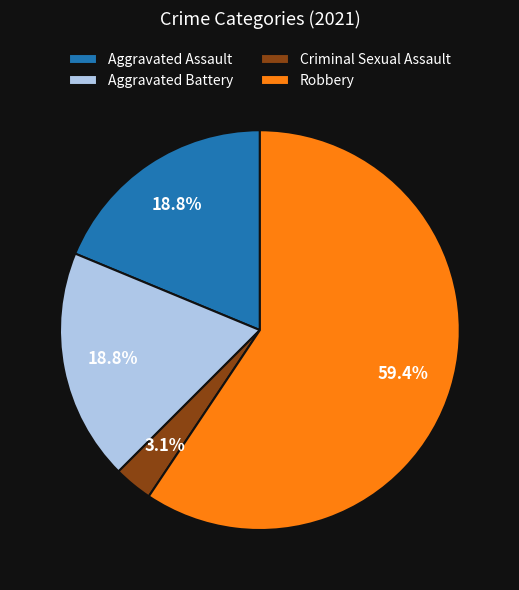

How many segments does this pie chart have?

4